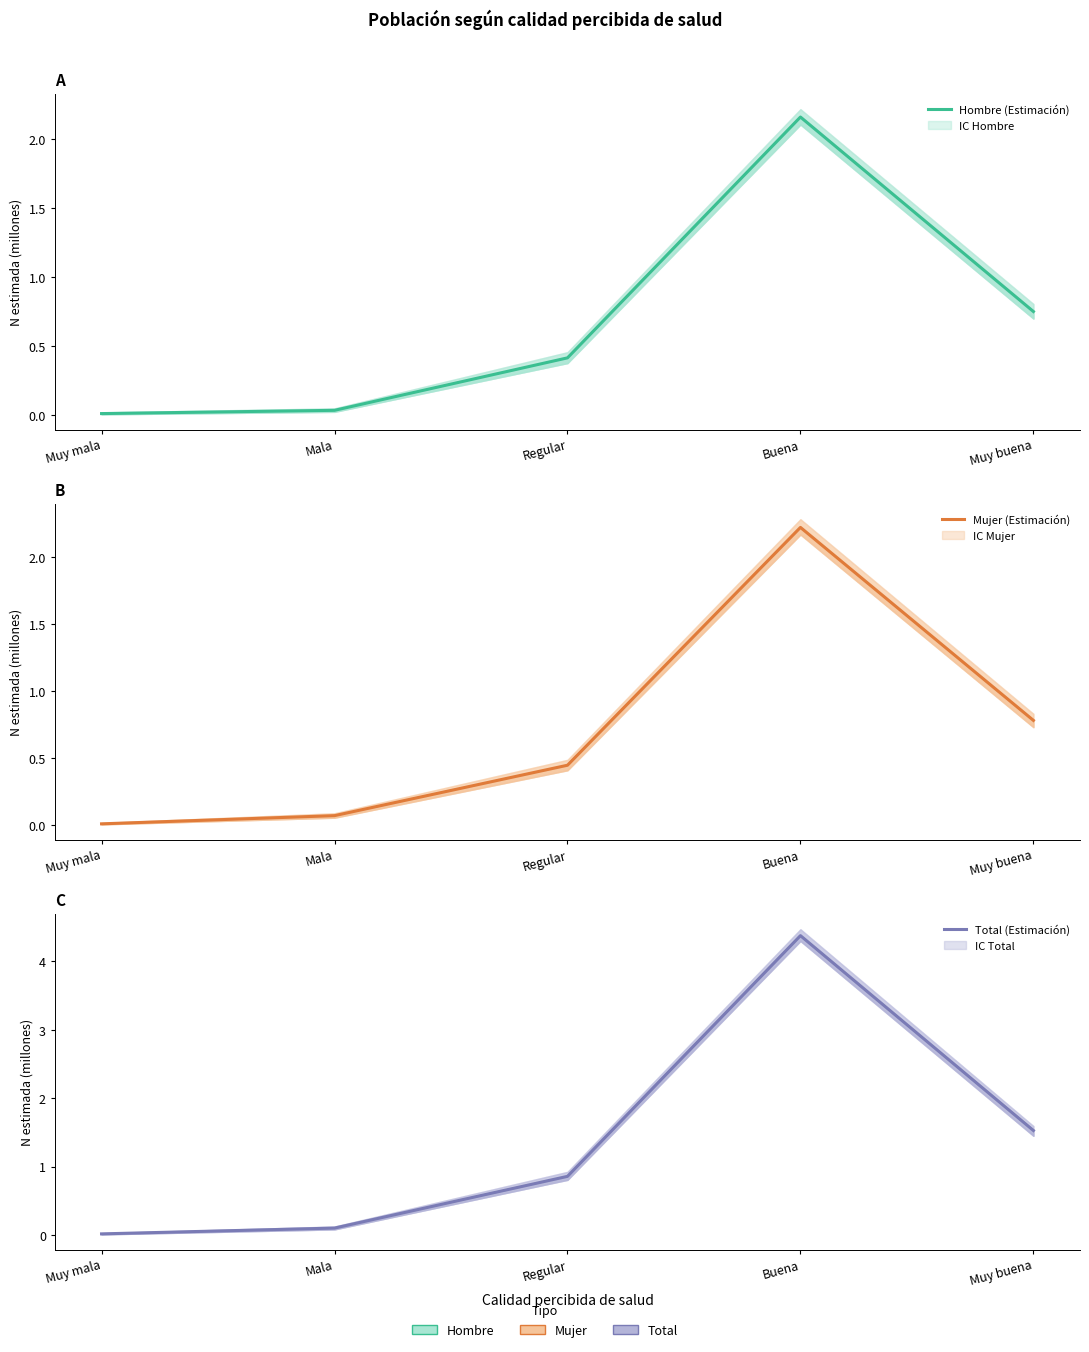

Rank the series by their maximum value, from lowest to highest.

Hombre (Estimación), Mujer (Estimación), Total (Estimación)